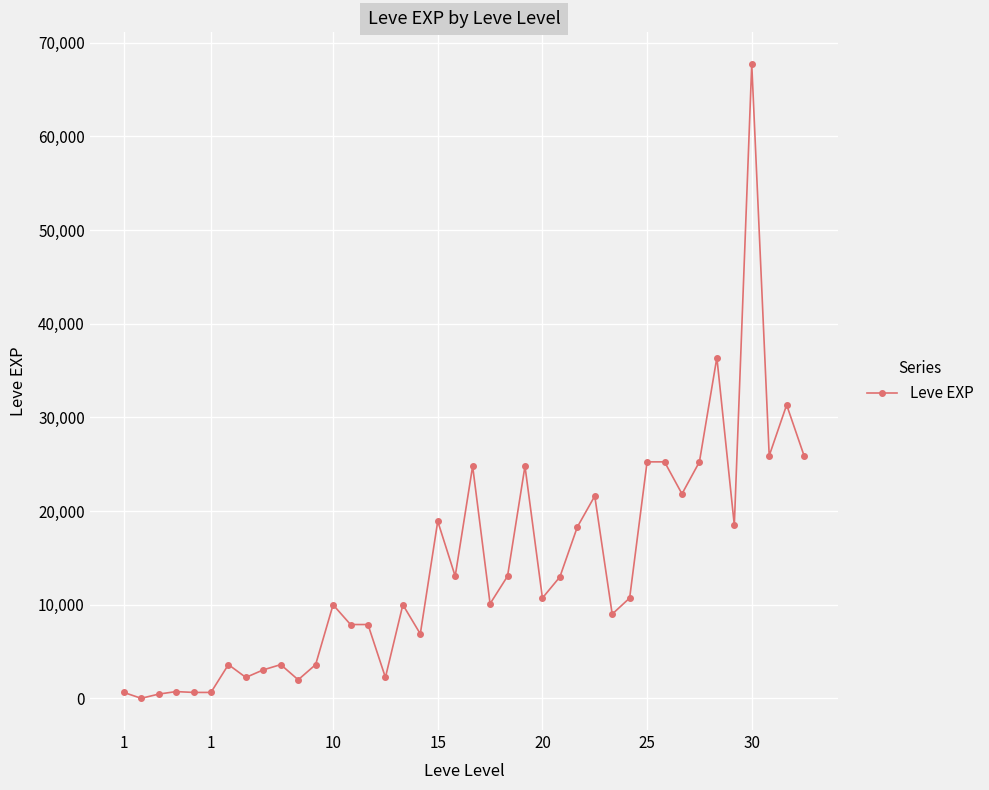

What is the sum of all values?

557211